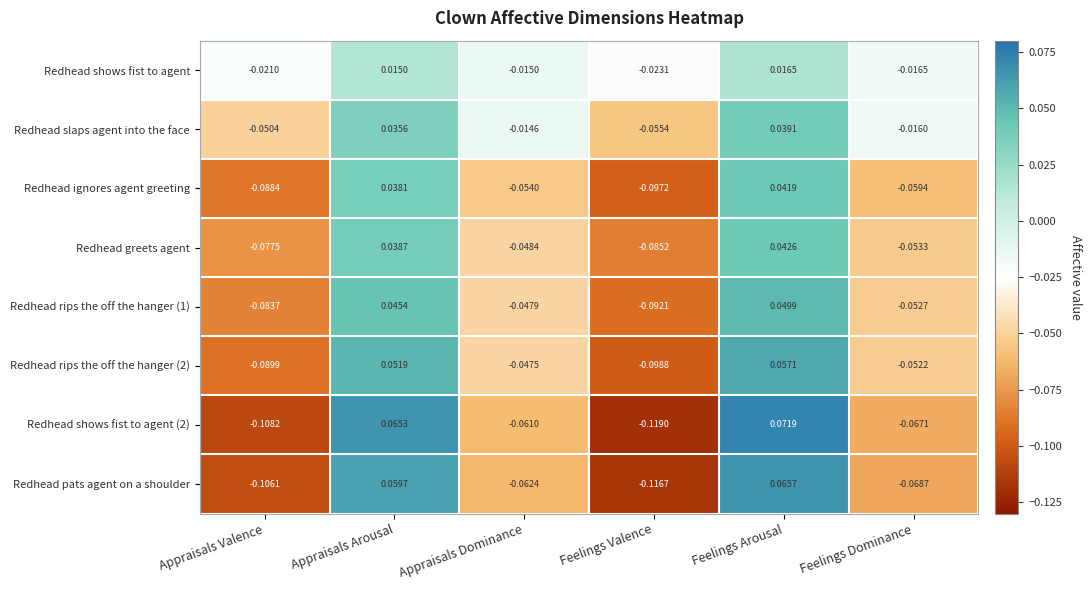

Which series has the largest total across all categories?

Redhead shows fist to agent